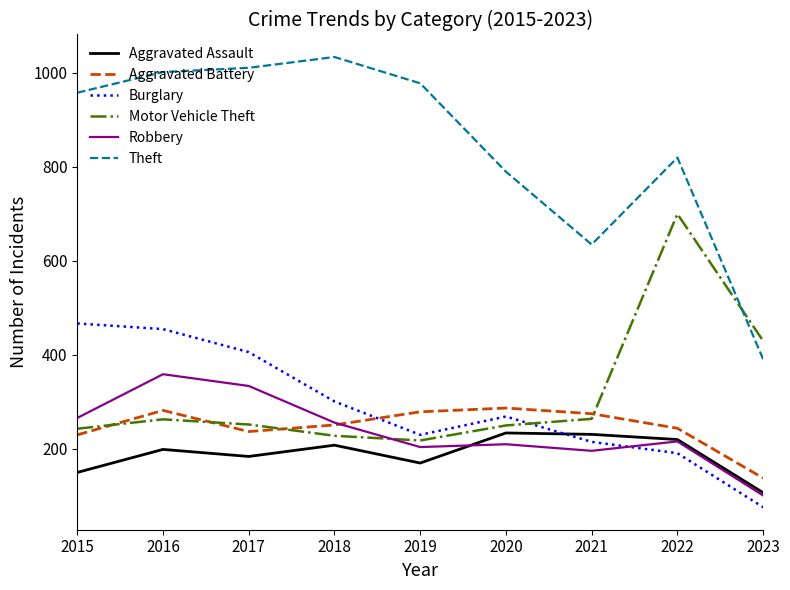

What value does the Motor Vehicle Theft series have at 2020, to the nearest 50?

250